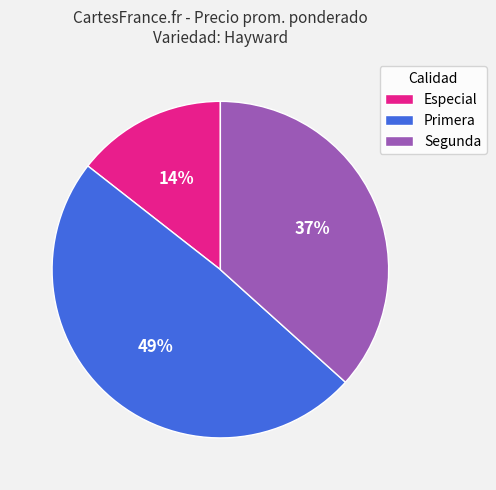

Which slice is the smallest?

Especial